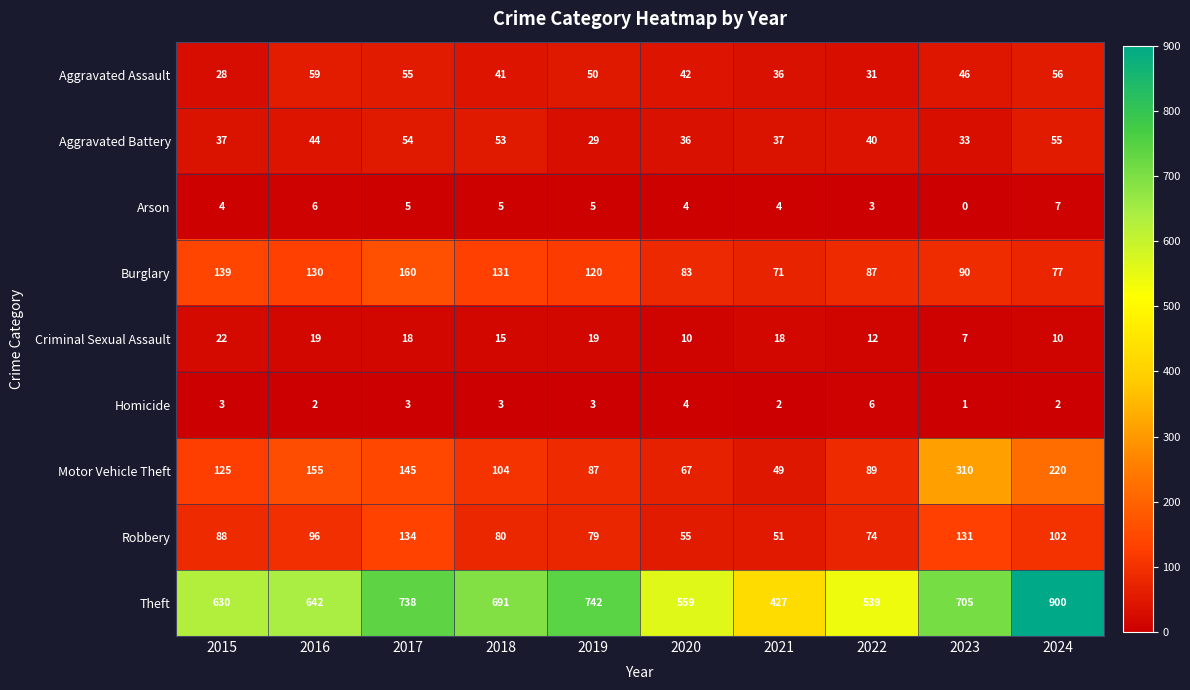

At which label does Aggravated Battery first exceed 40?

2016